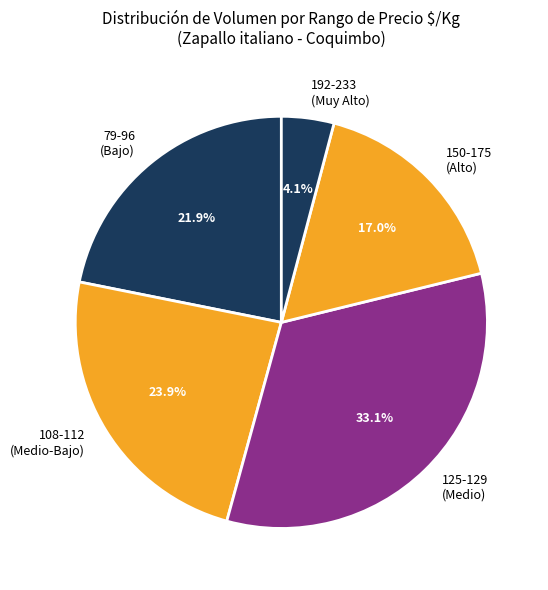

Rank the categories by value from highest to lowest.

125-129 (Medio), 108-112 (Medio-Bajo), 79-96 (Bajo), 150-175 (Alto), 192-233 (Muy Alto)